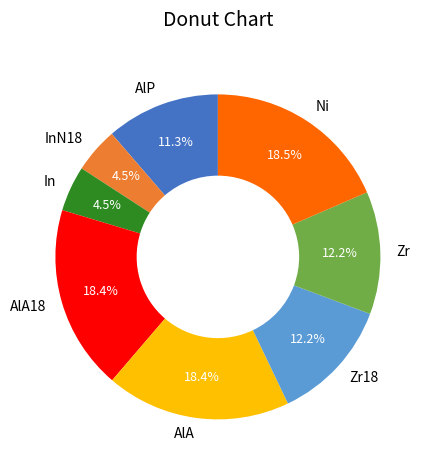

Between AlP and AlA18, which is larger?

AlA18